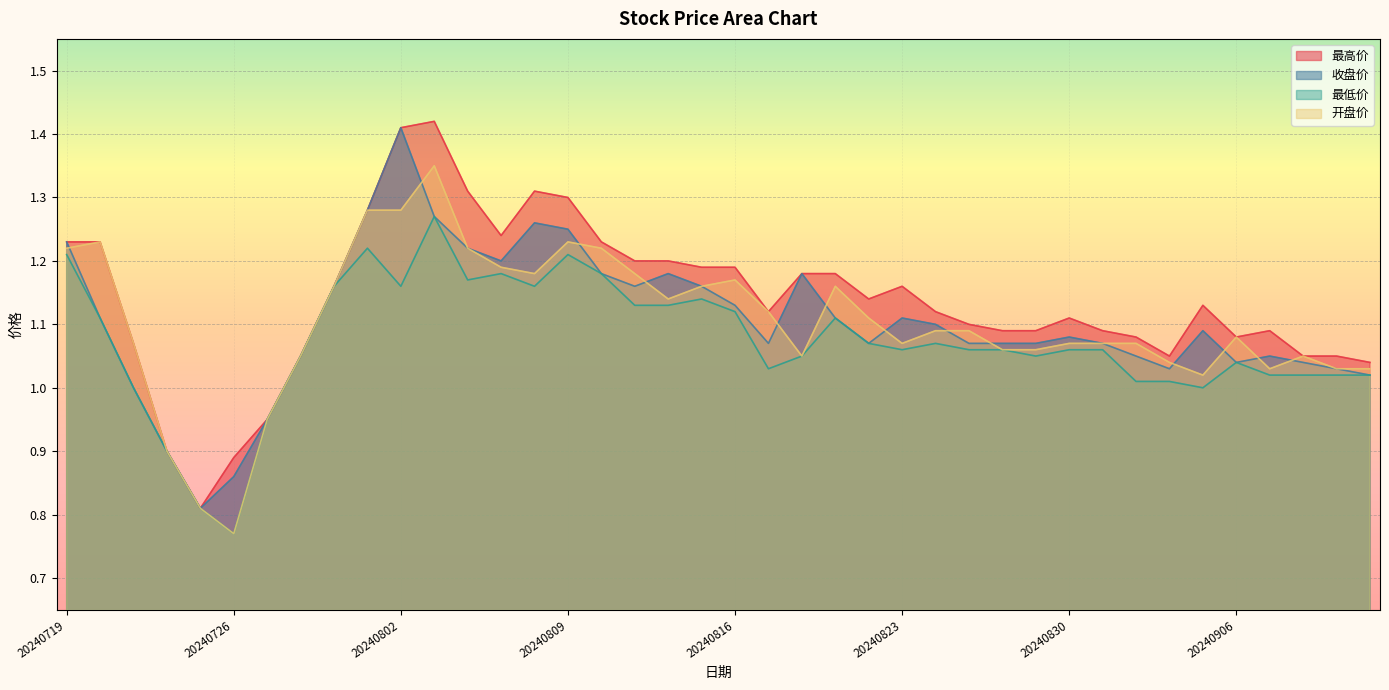

What is the total value across all series at 20240830?

4.3